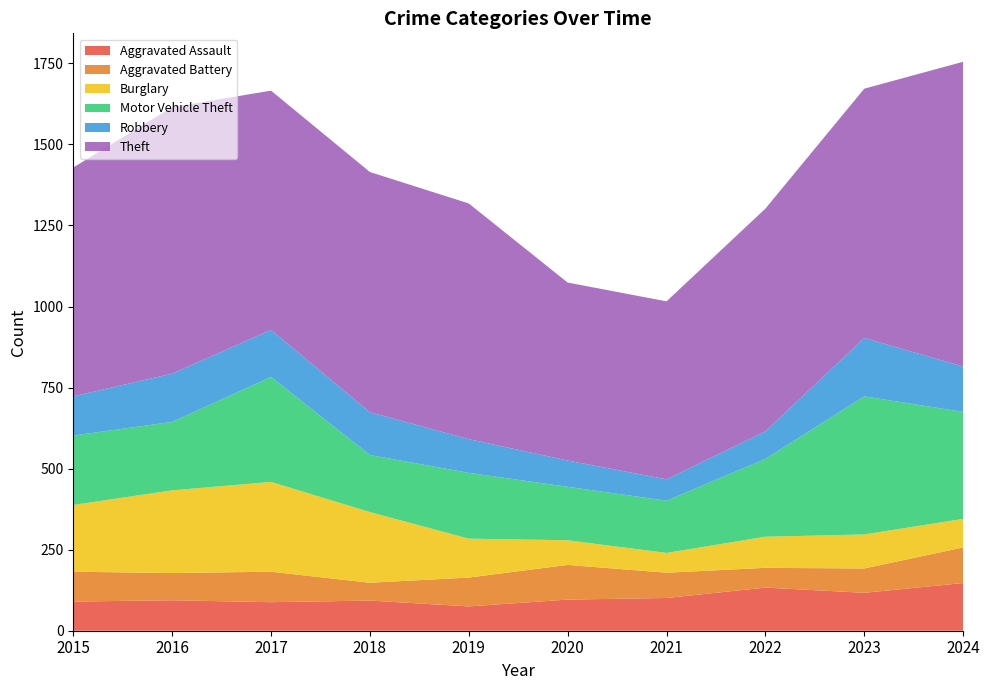

Reading left to right, transcribe all the data shown in this chart.

Aggravated Assault: 2015=90	2016=94	2017=88	2018=93	2019=75	2020=96	2021=101	2022=133	2023=117	2024=147
Aggravated Battery: 2015=92	2016=84	2017=94	2018=55	2019=89	2020=107	2021=78	2022=61	2023=75	2024=110
Burglary: 2015=206	2016=255	2017=277	2018=218	2019=120	2020=76	2021=61	2022=96	2023=105	2024=88
Motor Vehicle Theft: 2015=214	2016=211	2017=324	2018=176	2019=203	2020=165	2021=161	2022=240	2023=426	2024=330
Robbery: 2015=121	2016=149	2017=145	2018=132	2019=104	2020=81	2021=66	2022=85	2023=180	2024=140
Theft: 2015=706	2016=822	2017=738	2018=741	2019=727	2020=549	2021=549	2022=687	2023=769	2024=940